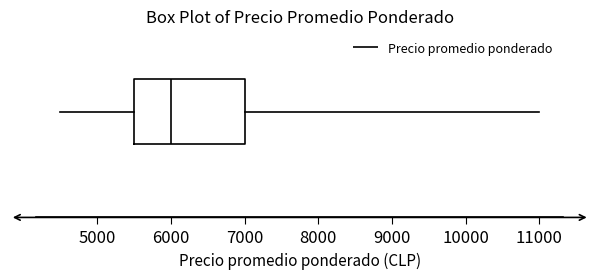

Read this box plot against the x-axis: the position of the median line, the range covered by the box, and the ends of both whiskers. The values are not printed on the chart, so give them approximately, as read against the axis.

median 6000, box 5500 to 7000, whiskers 4500 to 11000